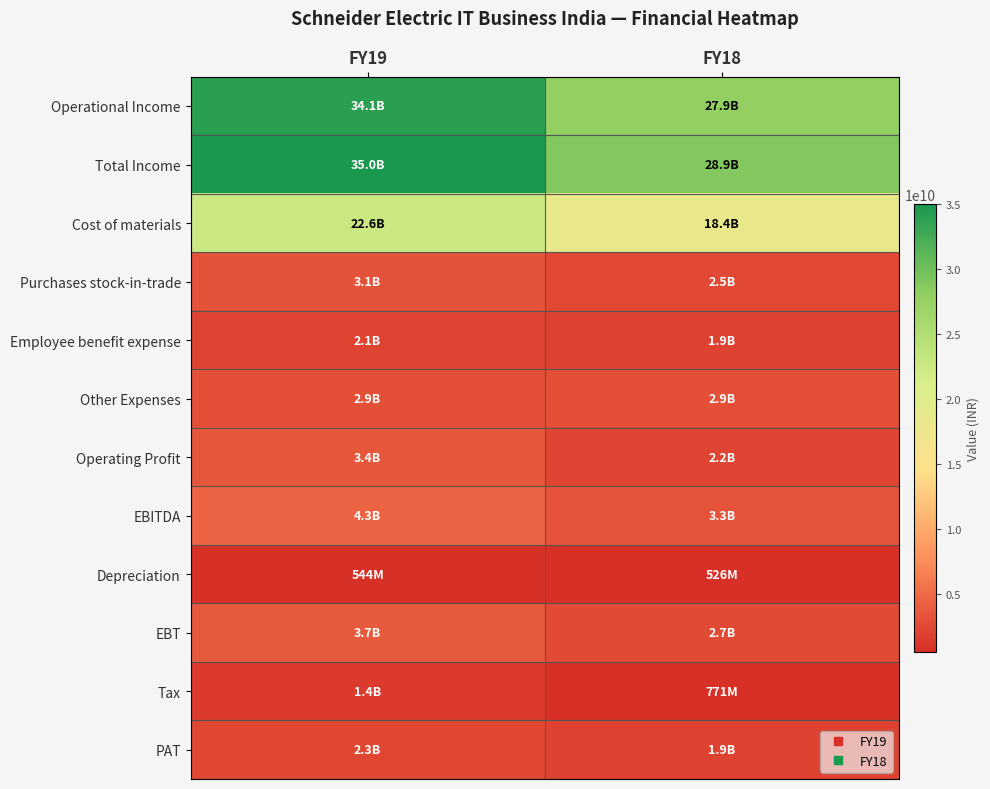

At how many categories does at least one series exceed 11882356396?

2